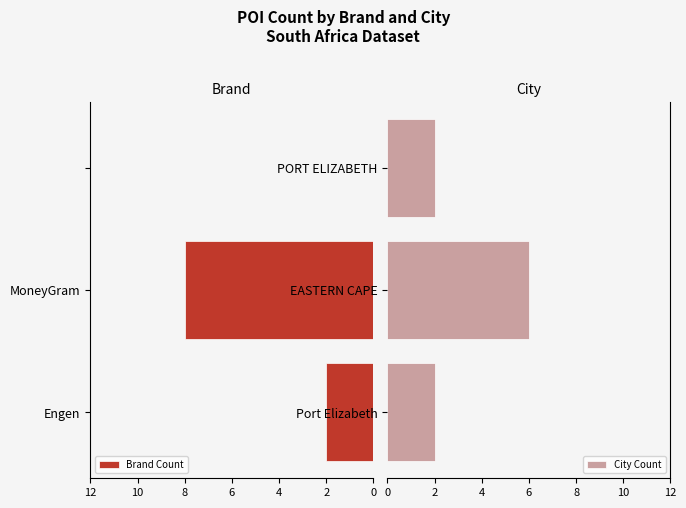

Reading right to left, extract all data points from this chart.

Brand Count: 0	8	2
City Count: 2	6	2